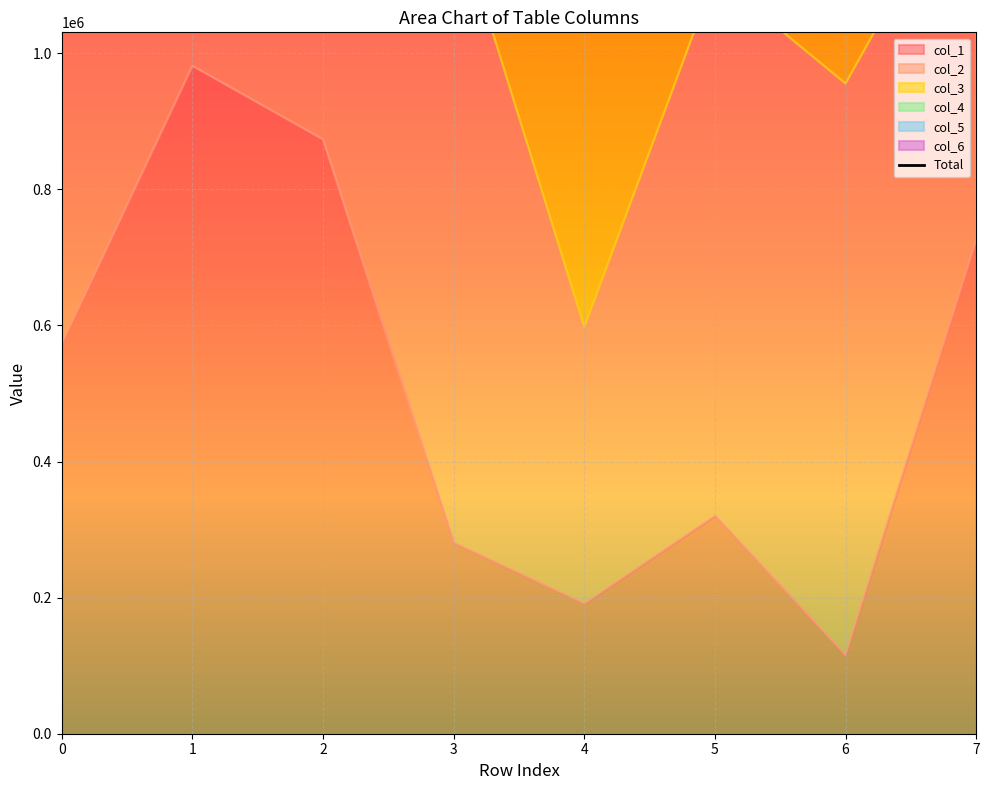

How many lines are shown in the chart?

1